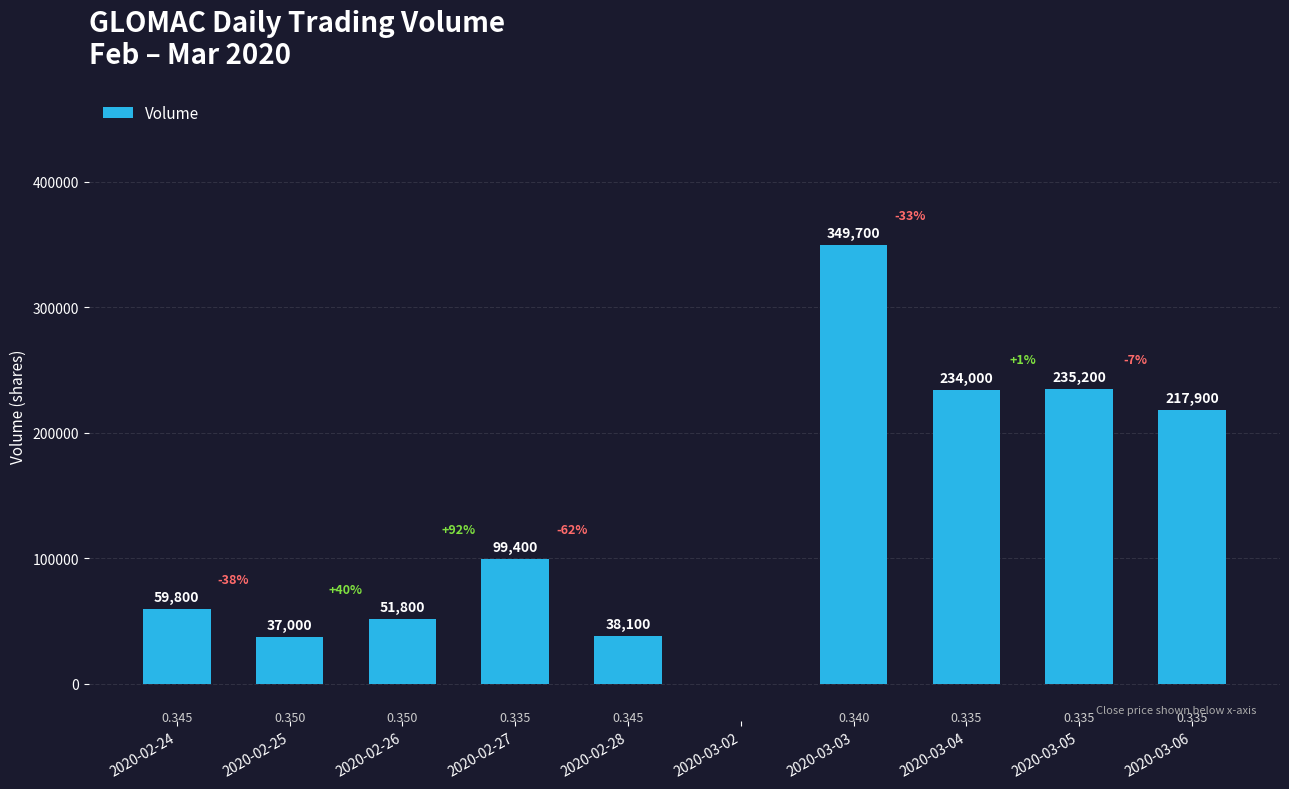

Does the chart contain any negative values?

No